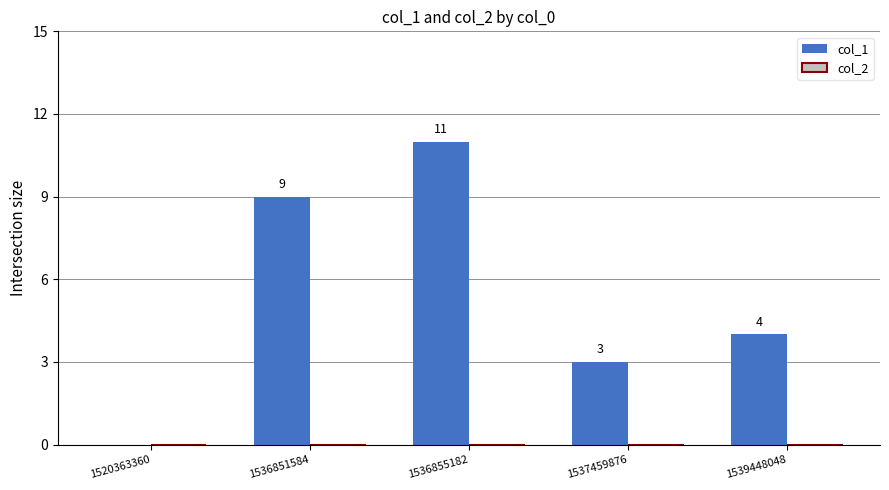

Reading left to right, what are all the values shown in this chart?

1520363360=0	1536851584=9	1536855182=11	1537459876=3	1539448048=4